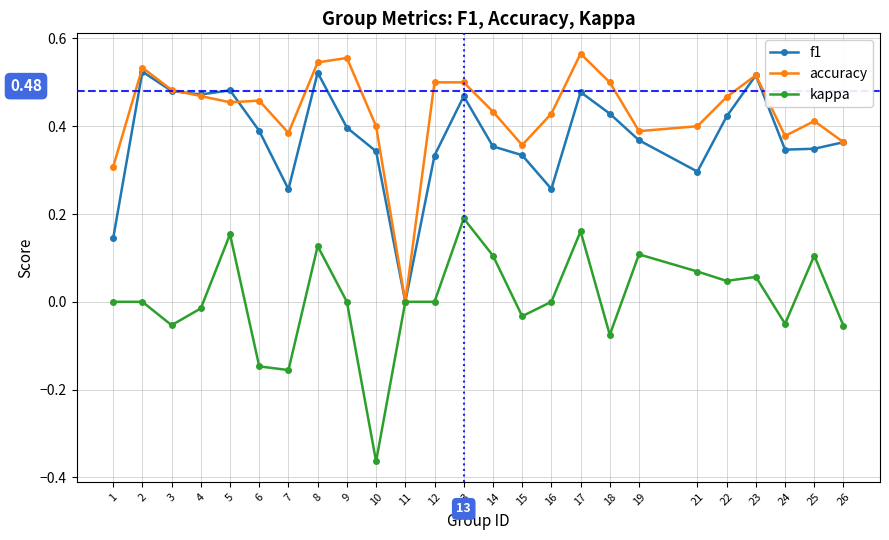

True or false: accuracy has a value of 0.7 at 3.

False